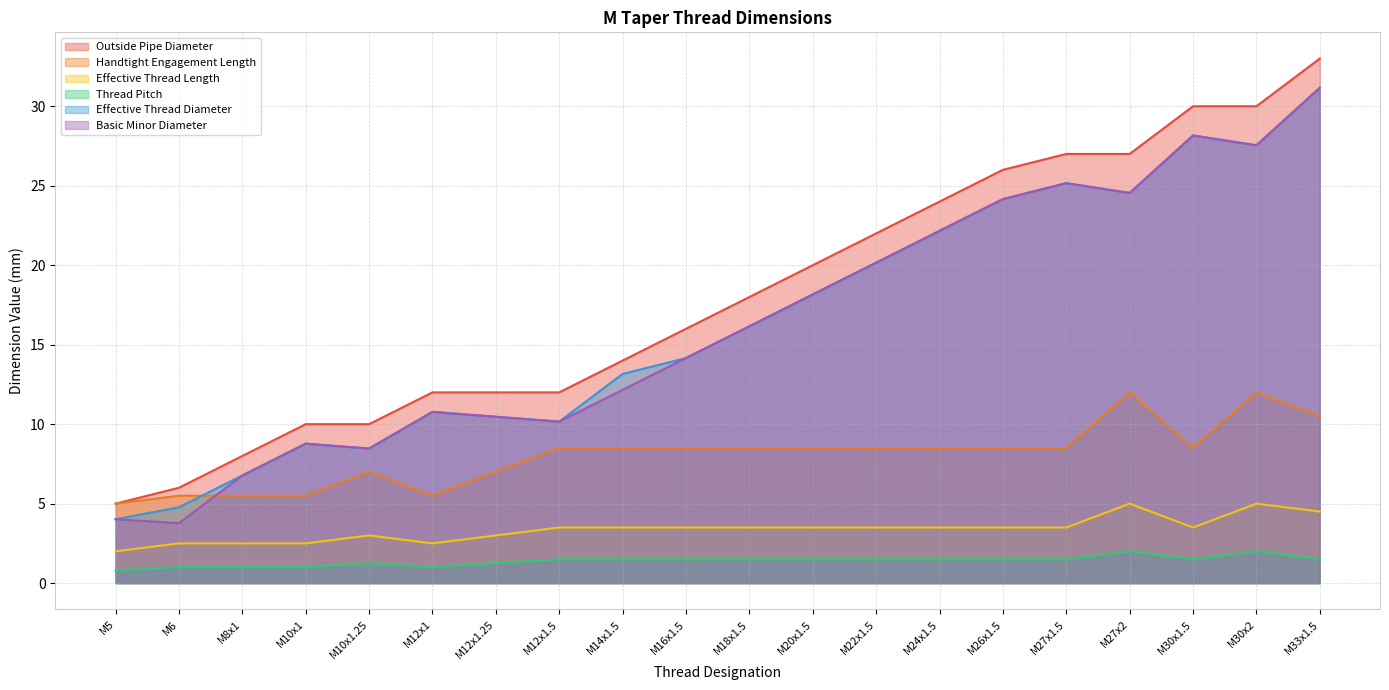

What value does the Effective Thread Diameter series have at M10x1?

8.8